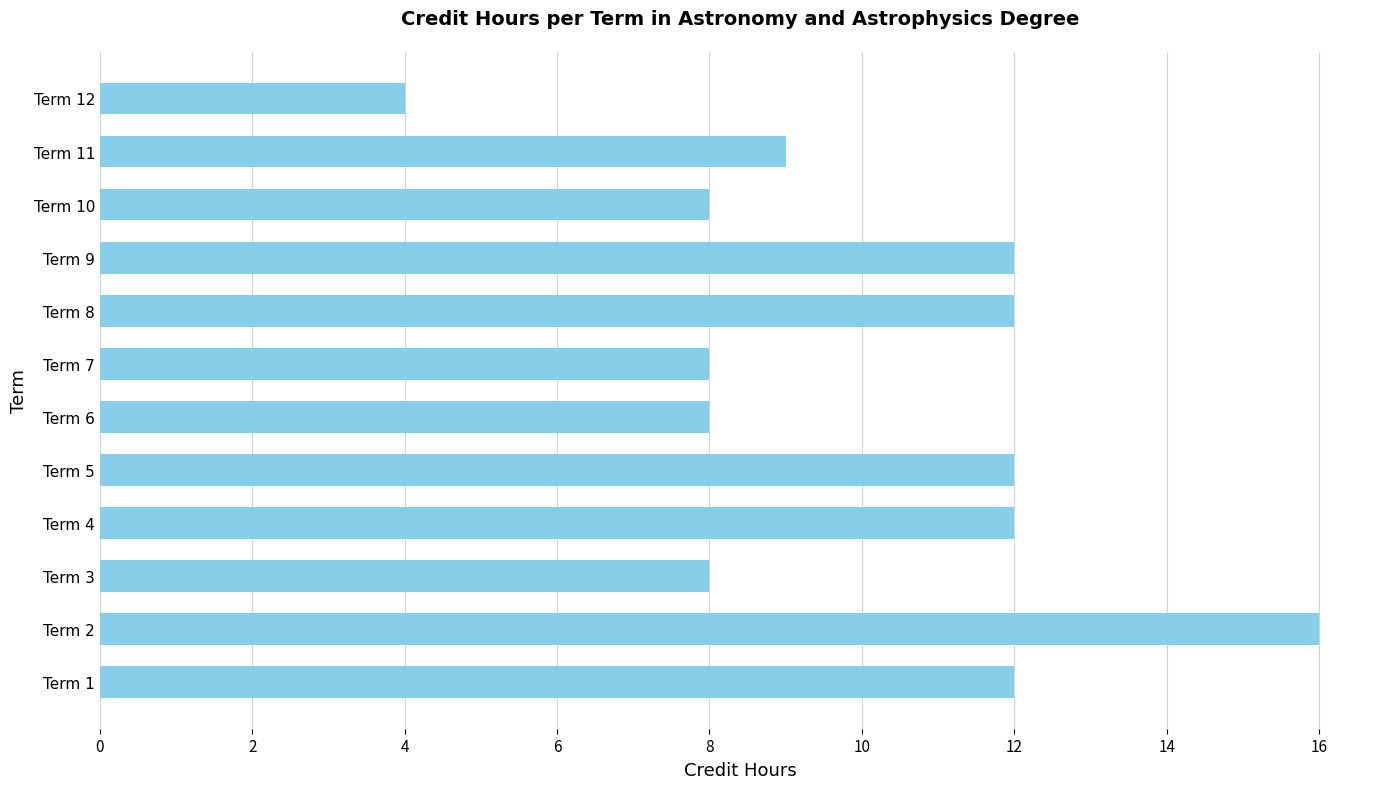

What is the difference between the maximum and minimum values?

12